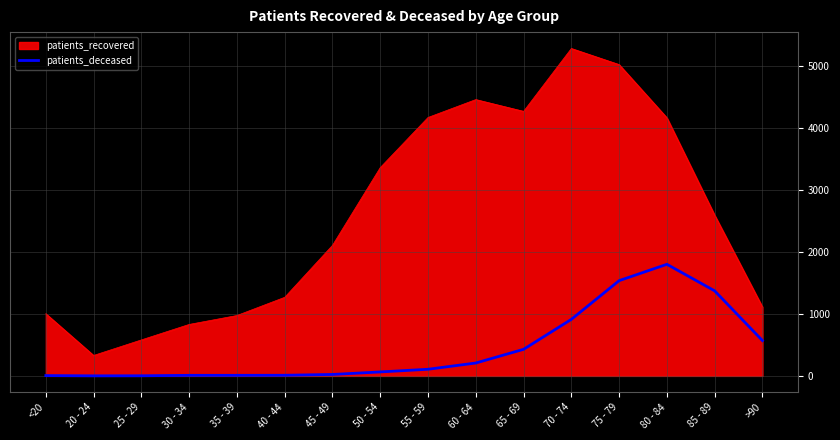

Which series has the widest spread of values?

patients_recovered